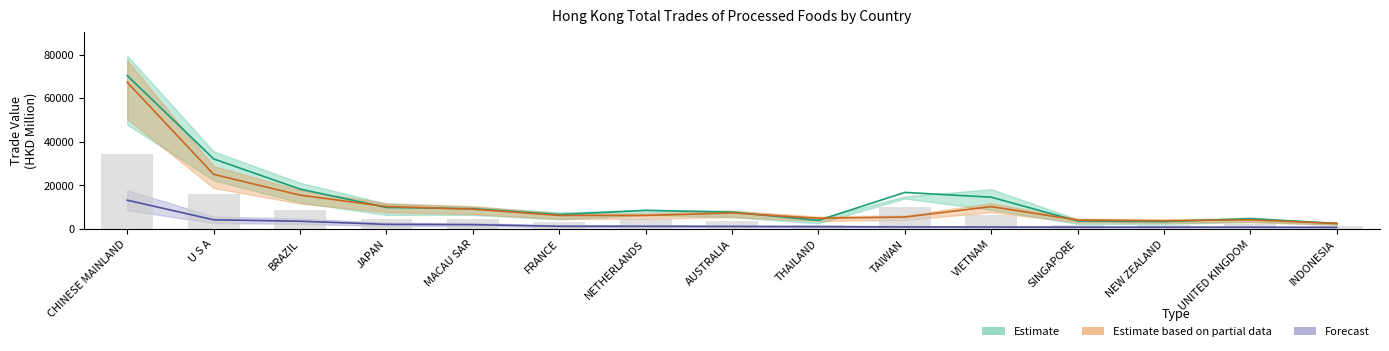

What is the highest value of the Estimate based on partial data series?

67301.9